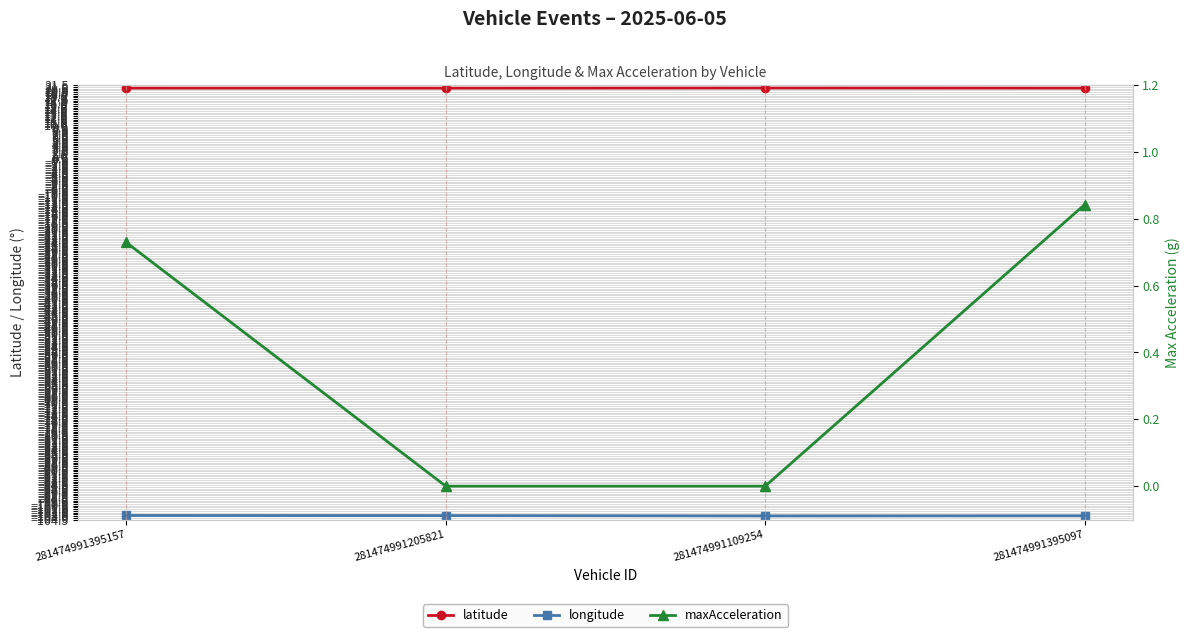

How many categories are shown in the chart?

4